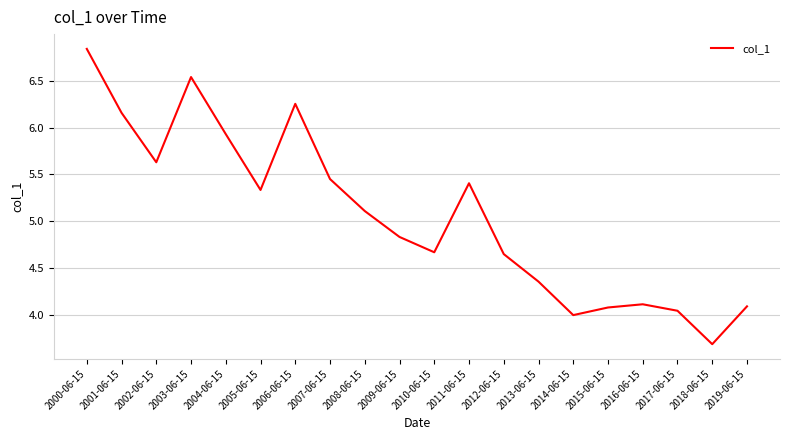

What is the difference between the values at 2011-06-15 and 2015-06-15?

1.3